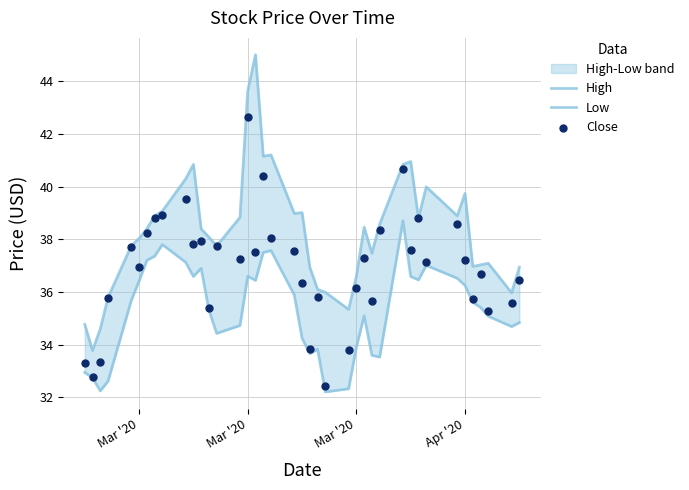

At how many categories does at least one series exceed 34?

39